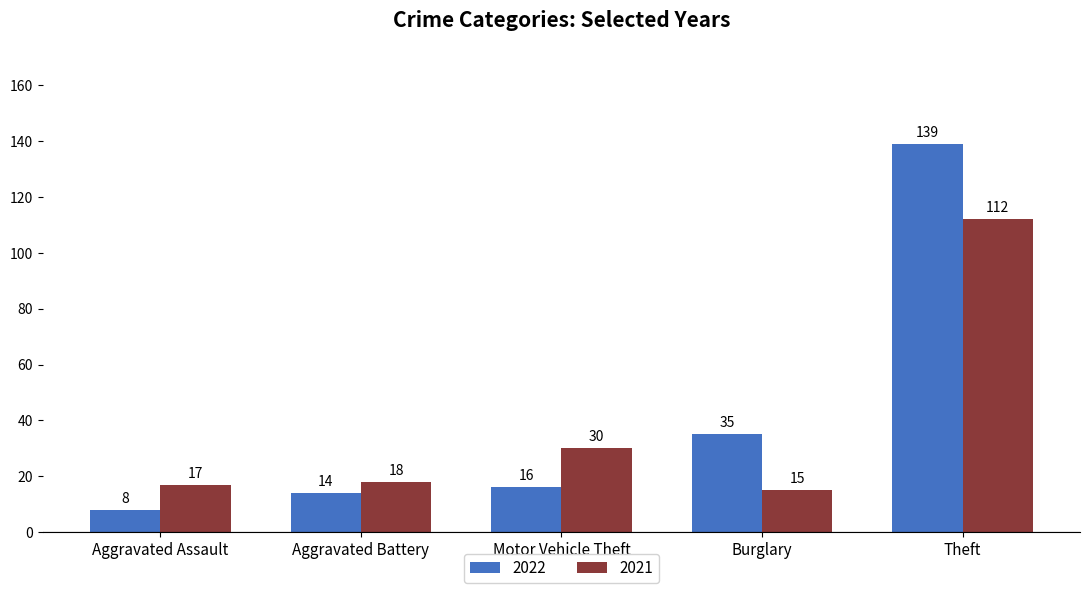

Reading right to left, what are all the values shown in this chart?

2022: 139	35	16	14	8
2021: 112	15	30	18	17